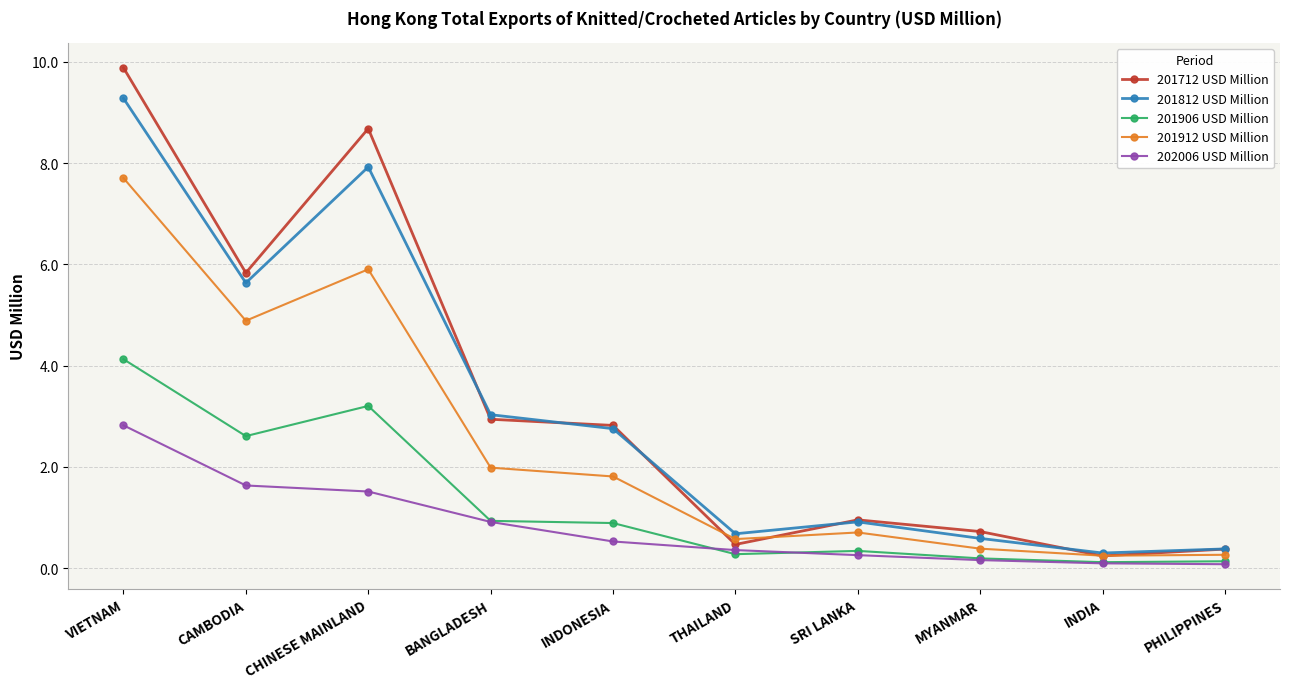

Which category has the highest value across all series?

VIETNAM